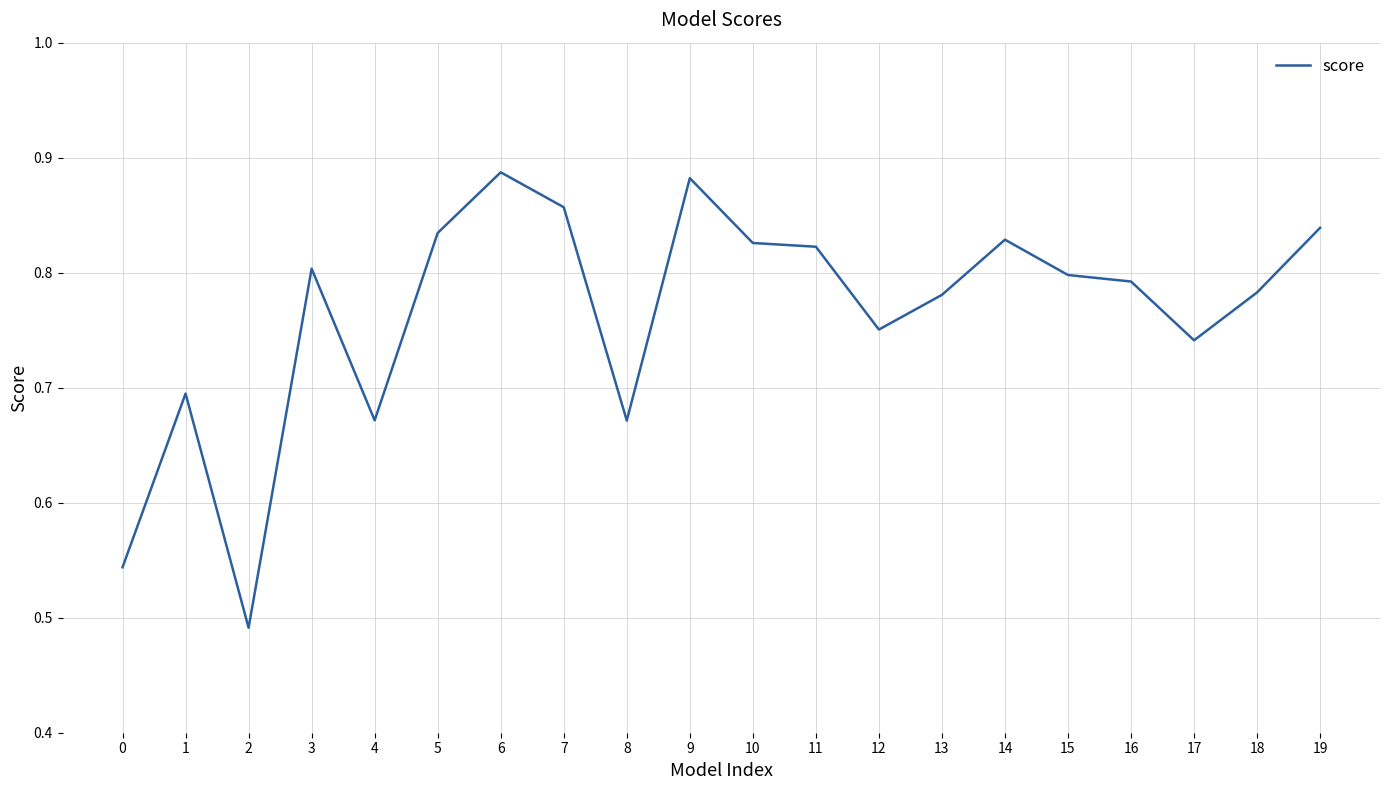

What is the difference between the maximum and minimum values?

0.4